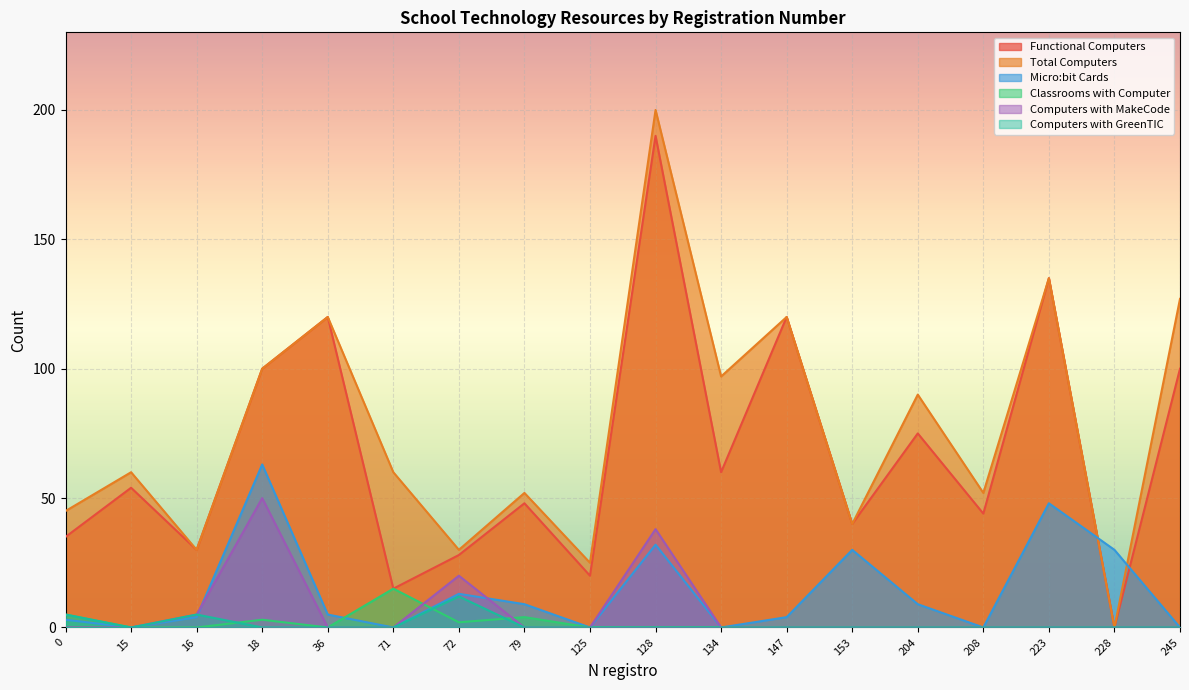

Rank the series by their maximum value, from lowest to highest.

Computers with GreenTIC, Classrooms with Computer, Computers with MakeCode, Micro:bit Cards, Functional Computers, Total Computers